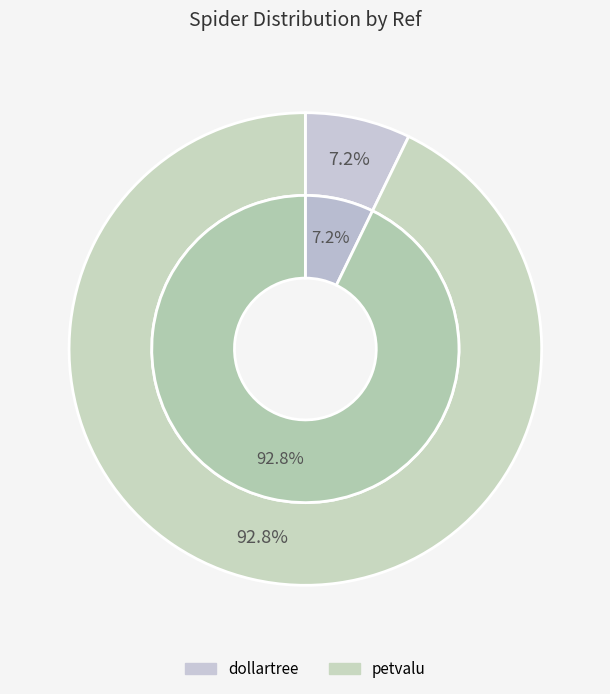

Between petvalu and dollartree, which is larger?

petvalu